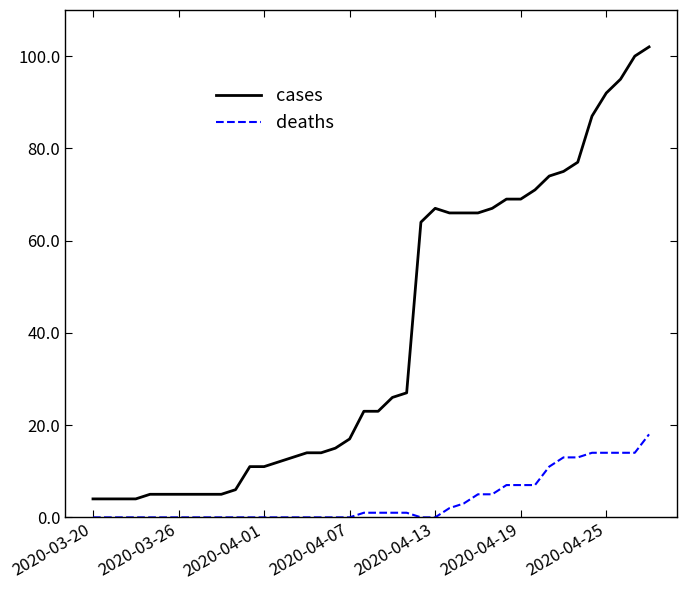

True or false: cases and deaths intersect in this chart.

False